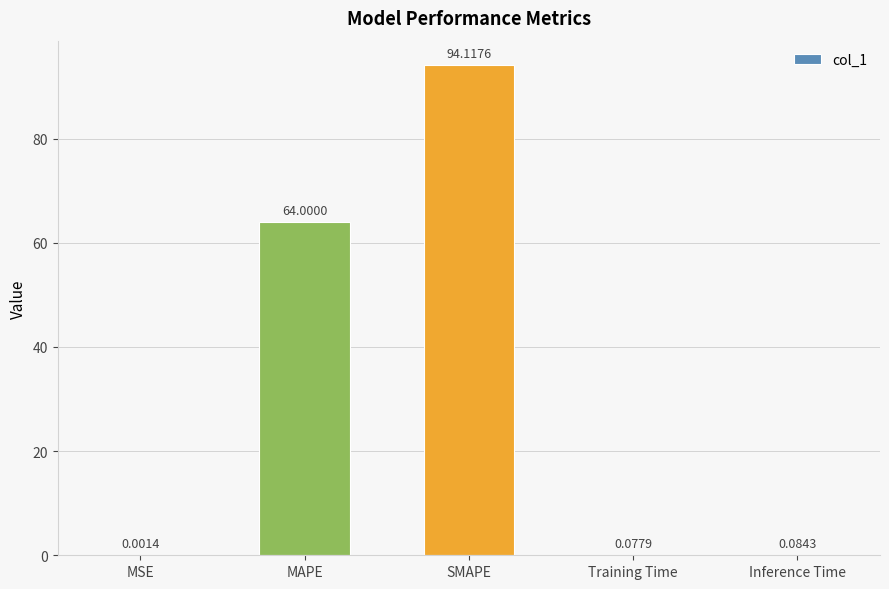

Where is the data nearest to the value 47?

MAPE